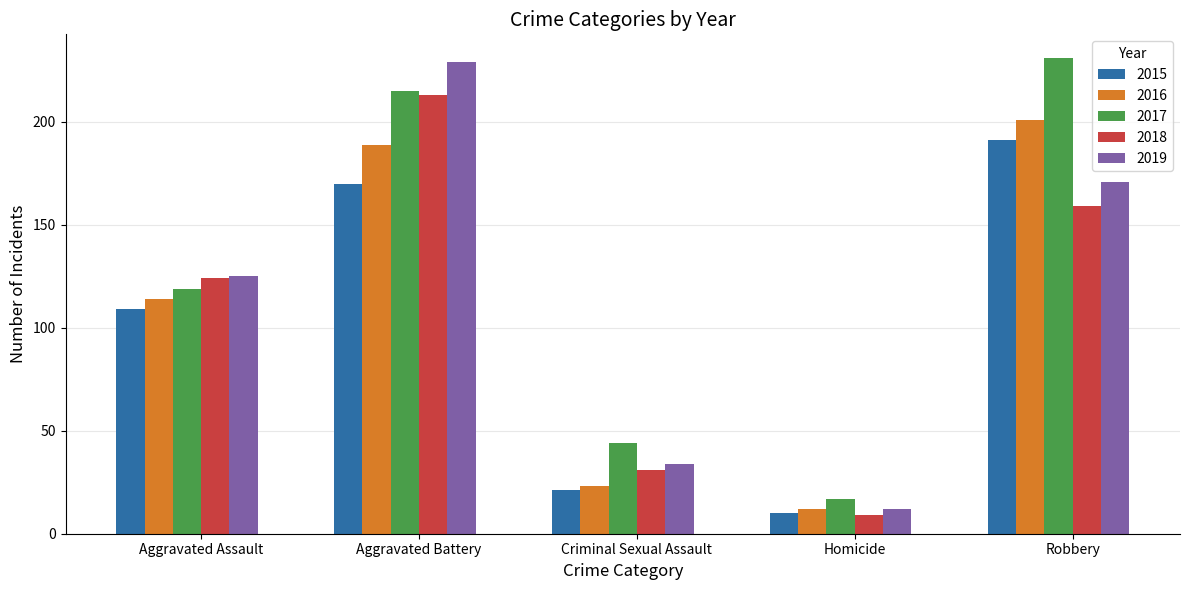

Rank the categories by 2017 value from lowest to highest.

Homicide, Criminal Sexual Assault, Aggravated Assault, Aggravated Battery, Robbery